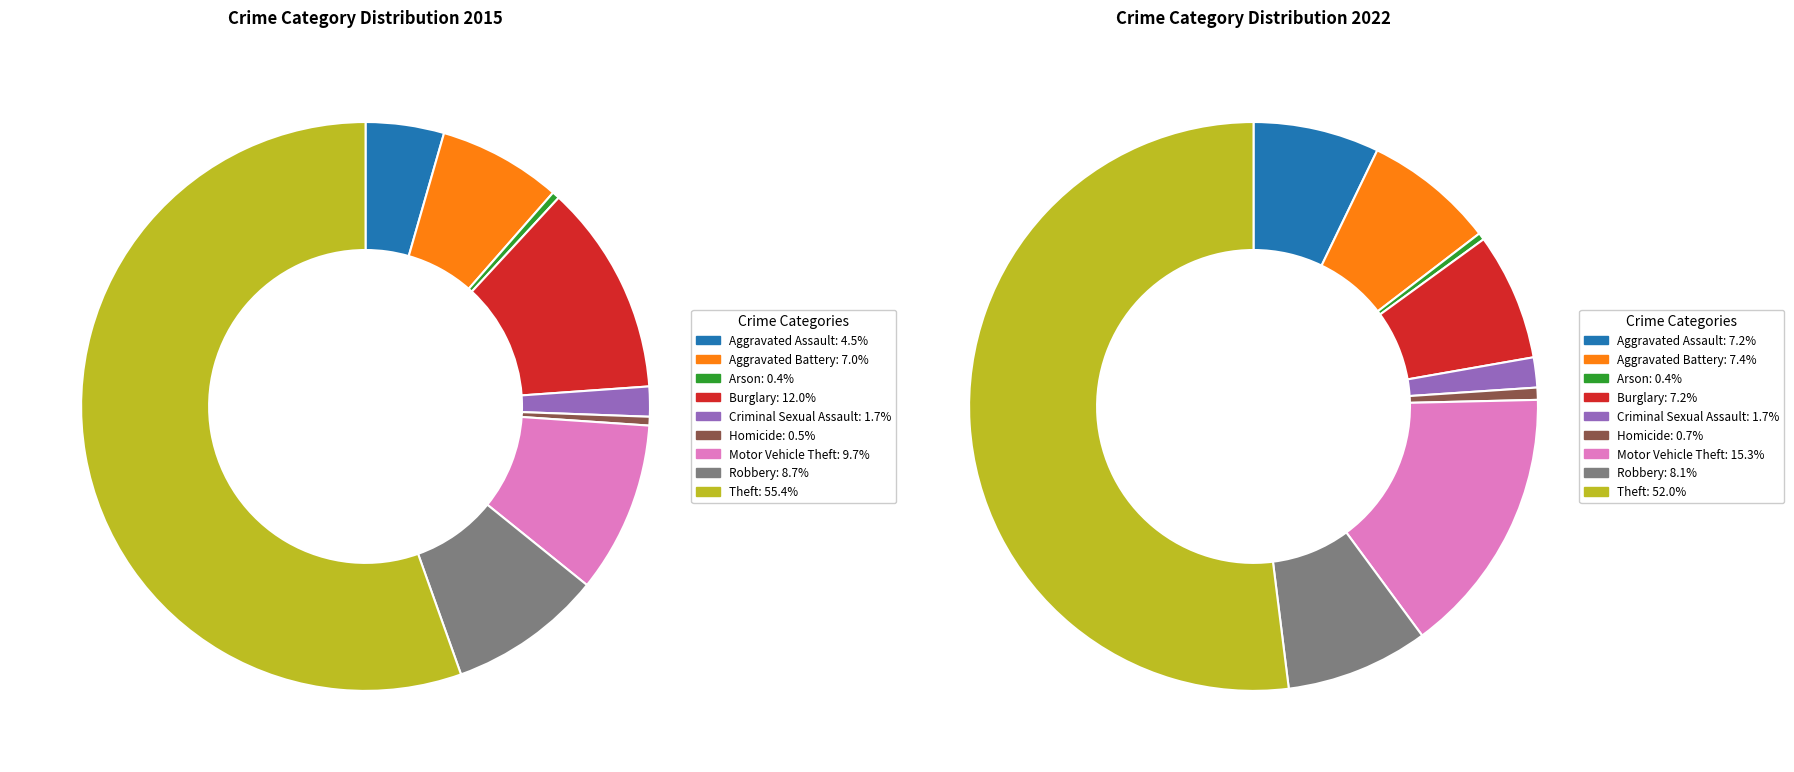

Which series has the largest range (max minus min)?

values_2015